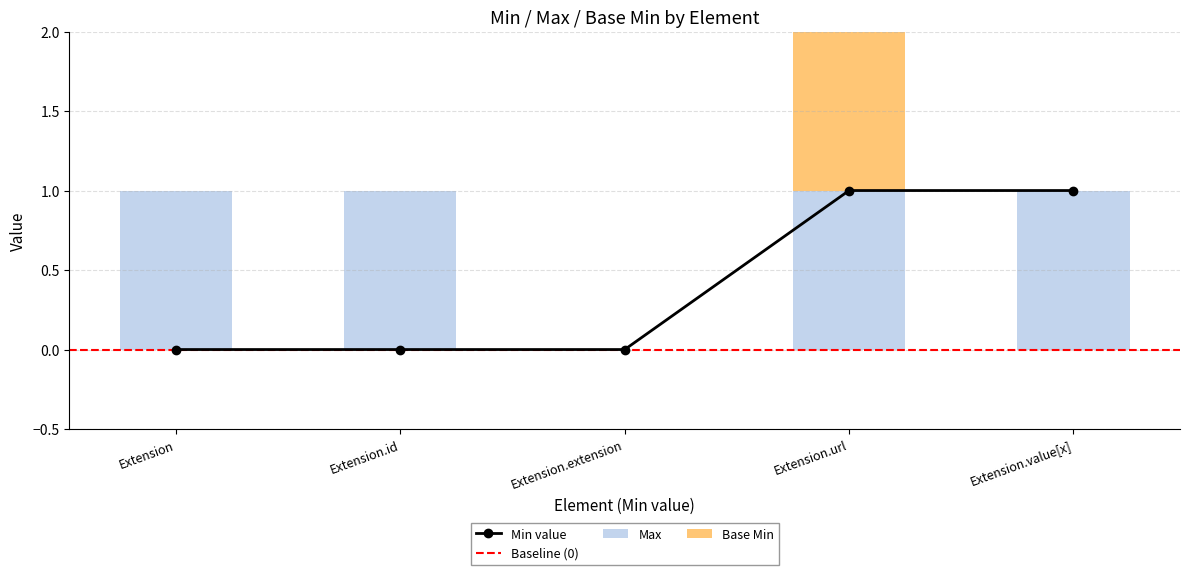

What is the sum of all Max values?

4